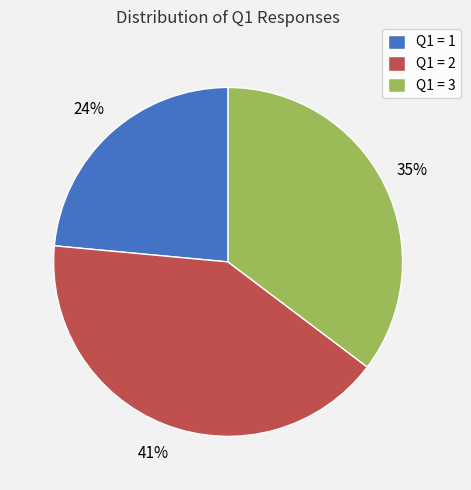

How many segments does this pie chart have?

3